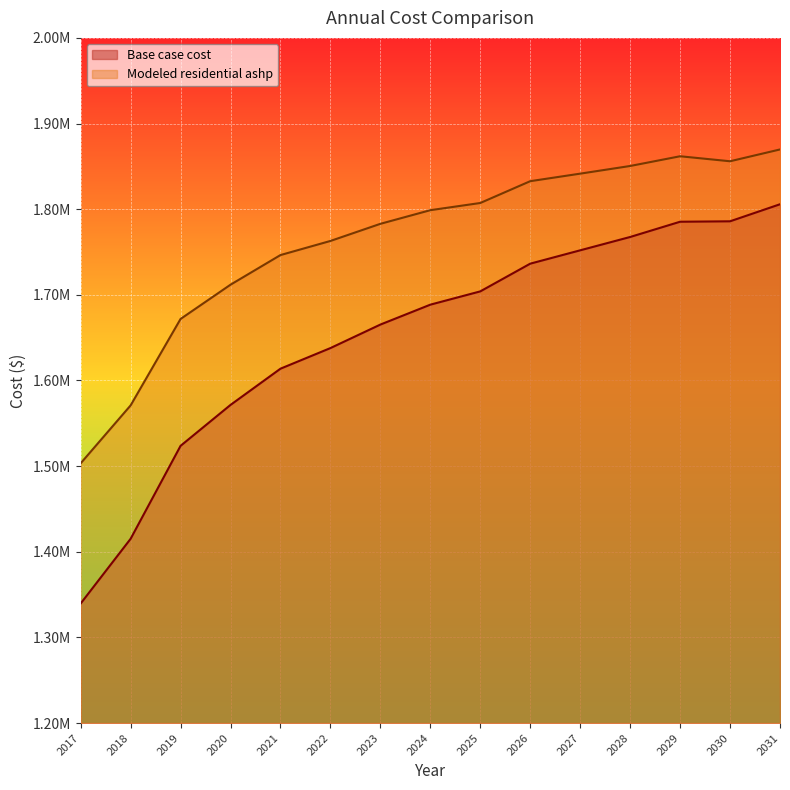

List the series in order of their overall mean, highest first.

Modeled residential ashp, Base case cost